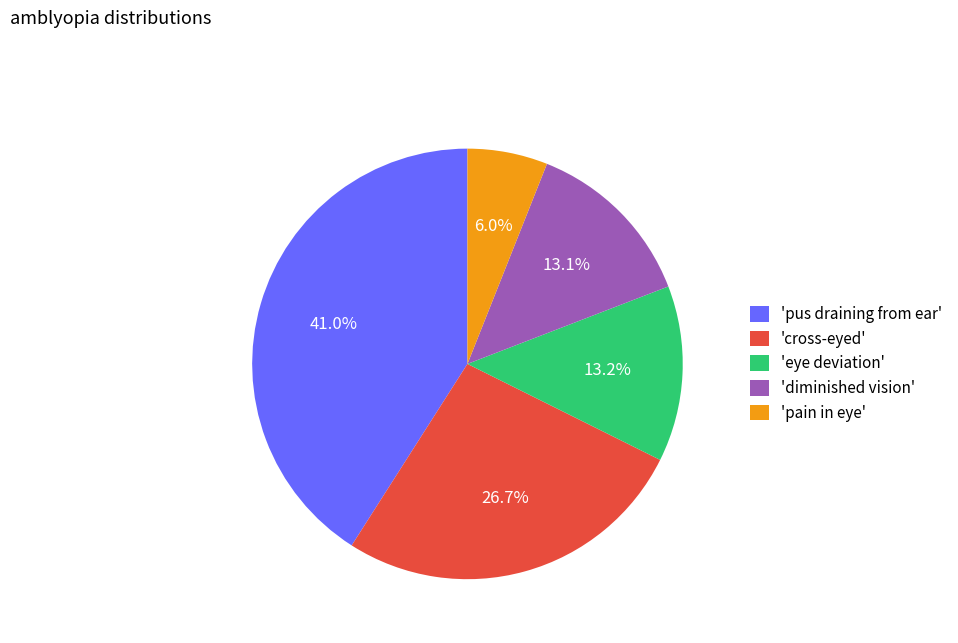

Does 'diminished vision' represent more than half of the total?

No